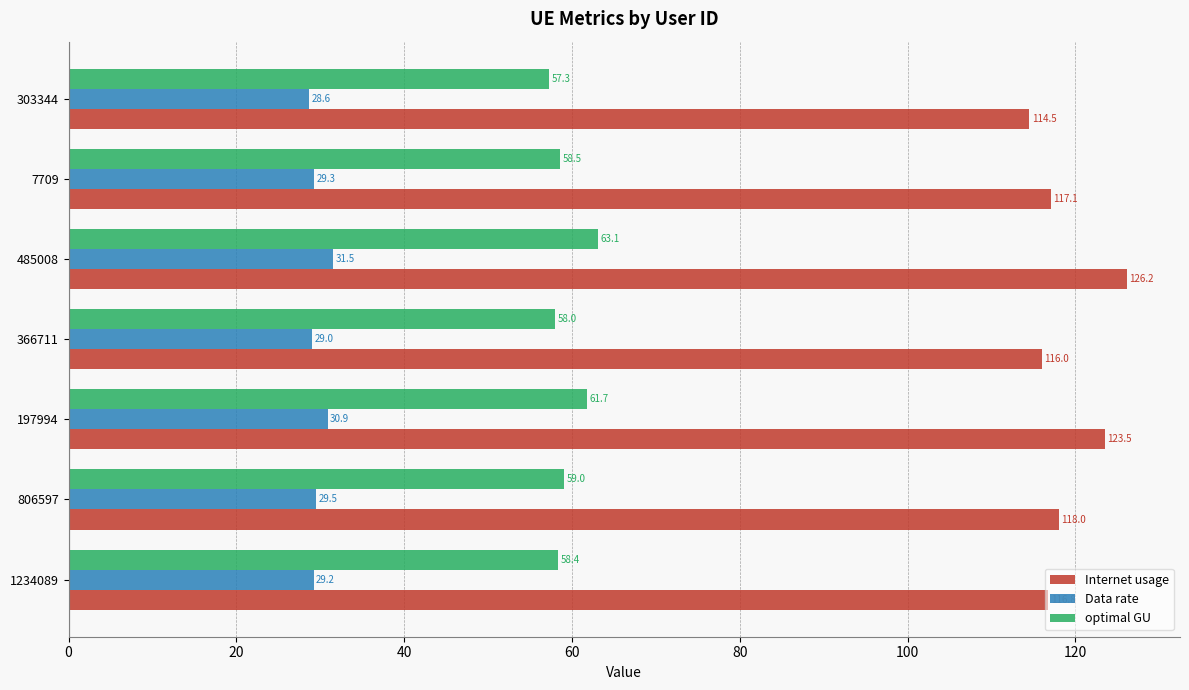

Which category has the highest value across all series?

485008